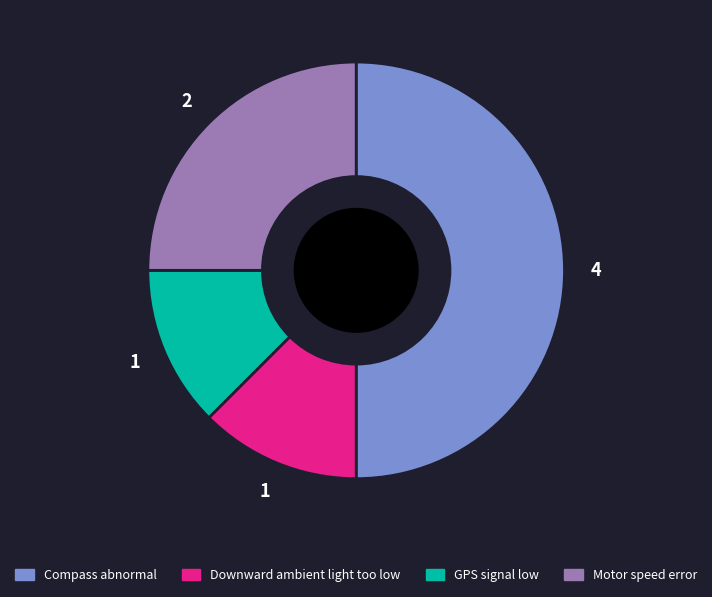

What is the largest slice in the pie chart?

Compass abnormal